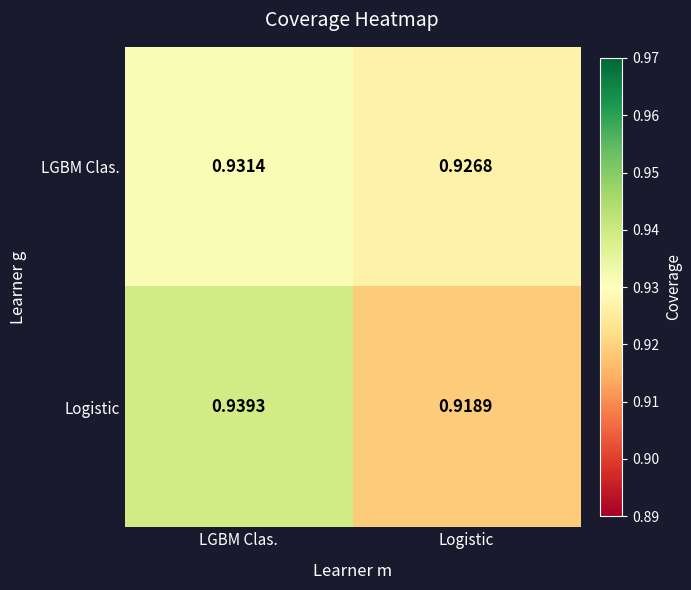

List the labels in order of LGBM Clas. value, smallest first.

Logistic, LGBM Clas.